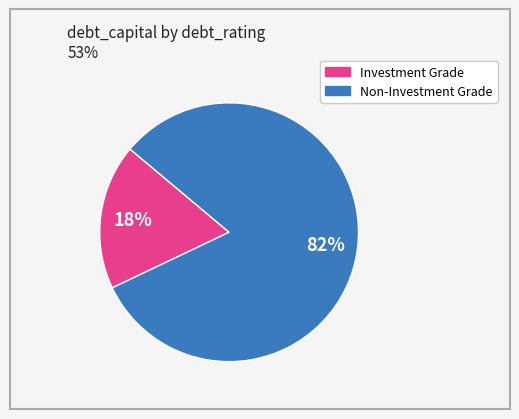

To the nearest percent, what is the average slice percentage?

50%